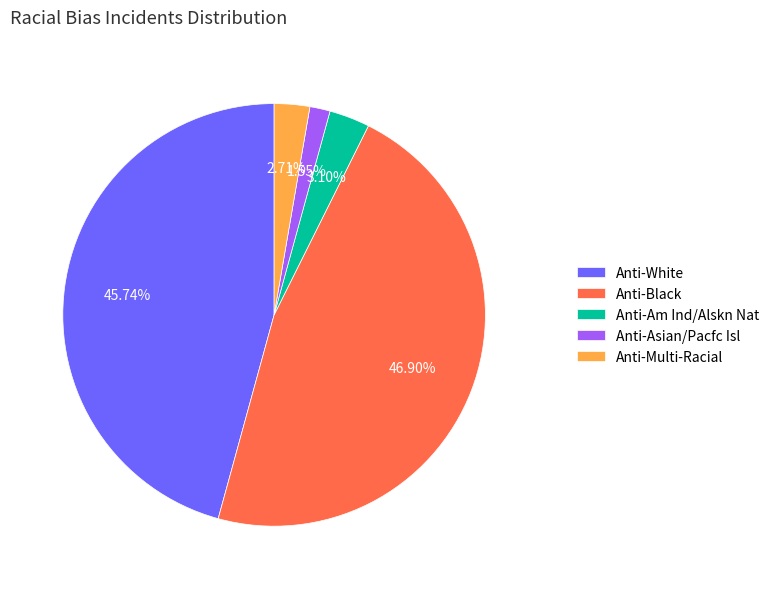

Does Anti-White represent more than half of the total?

No